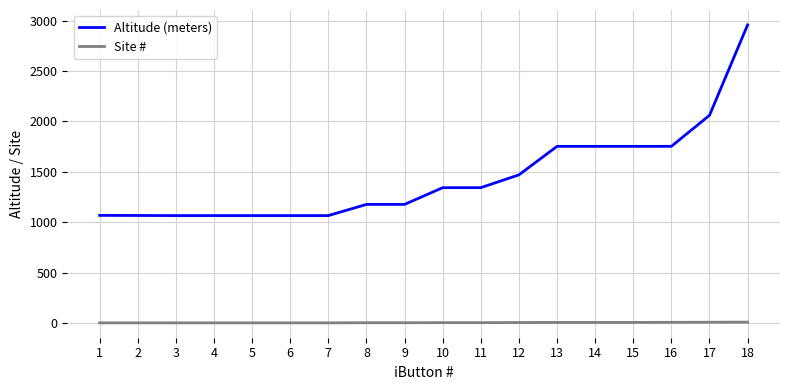

Between 2 and 15, which series saw the biggest shift?

Altitude (meters)